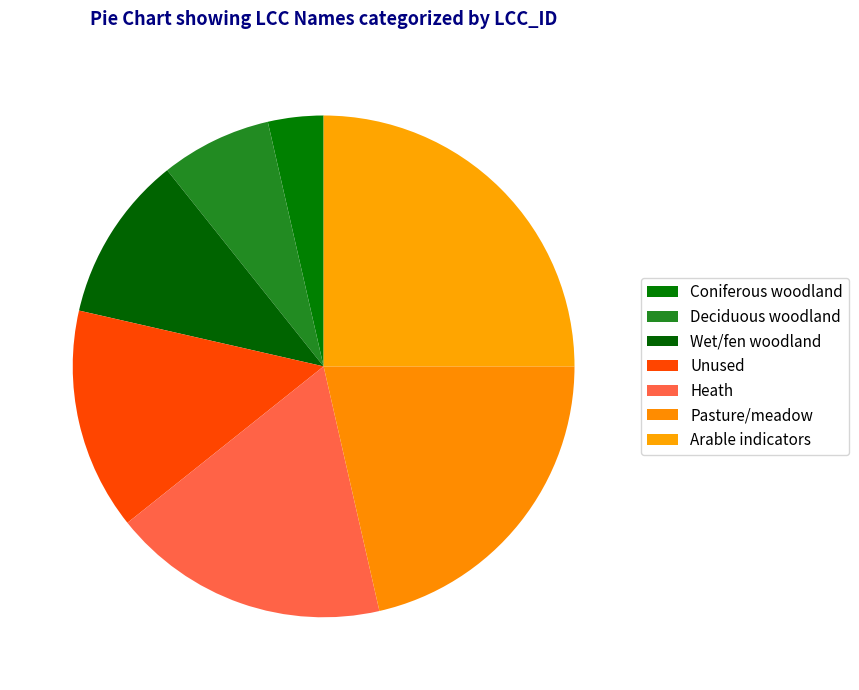

Count the number of slices in the pie.

7